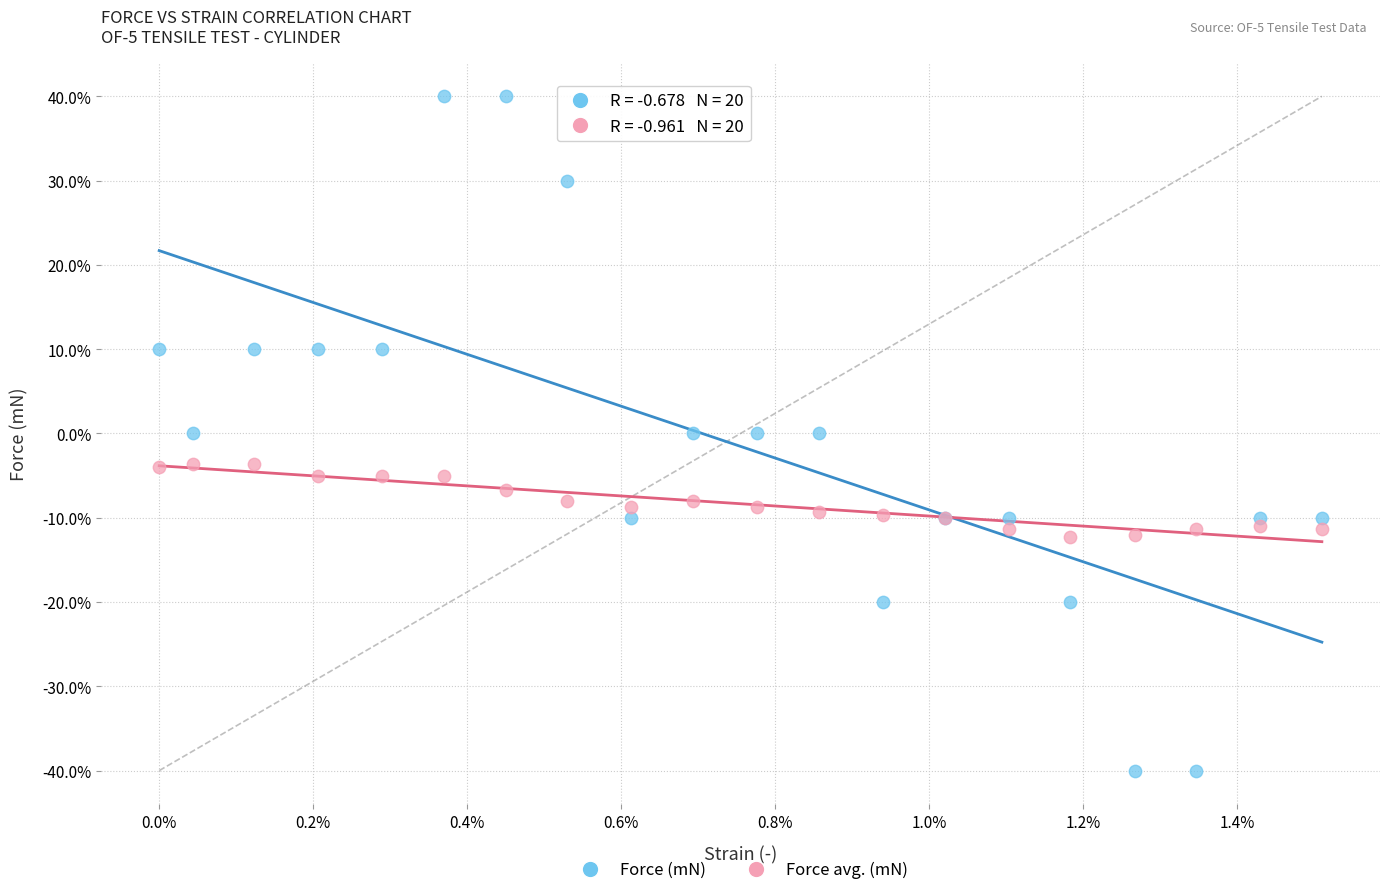

What are all the series names shown in the legend?

Force (mN), Force avg. (mN)